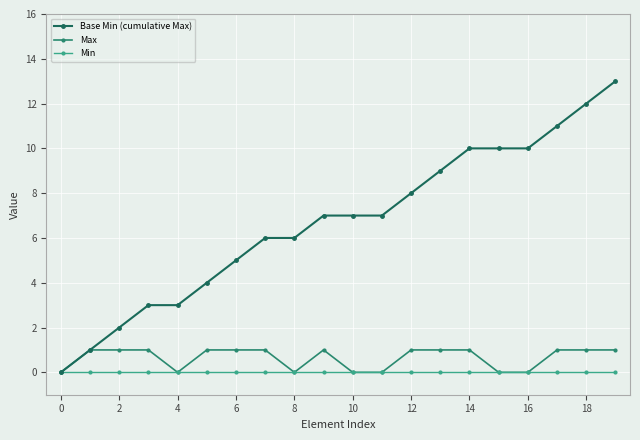

Which series has the widest spread of values?

Base Min (cumulative Max)